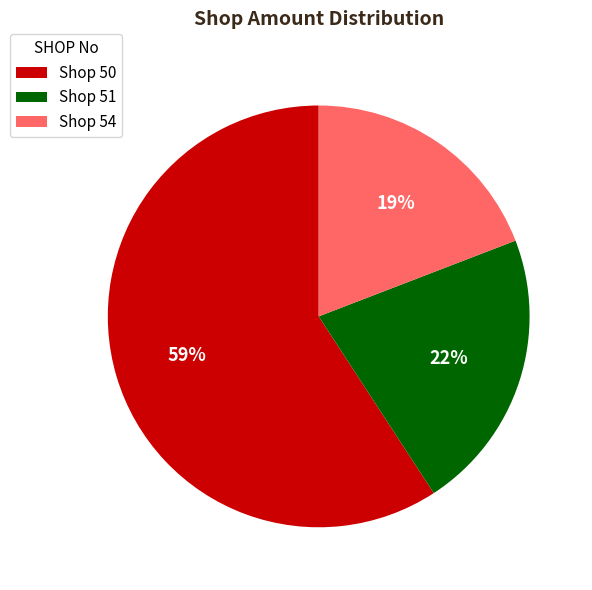

To the nearest percent, what is the average slice percentage?

33%